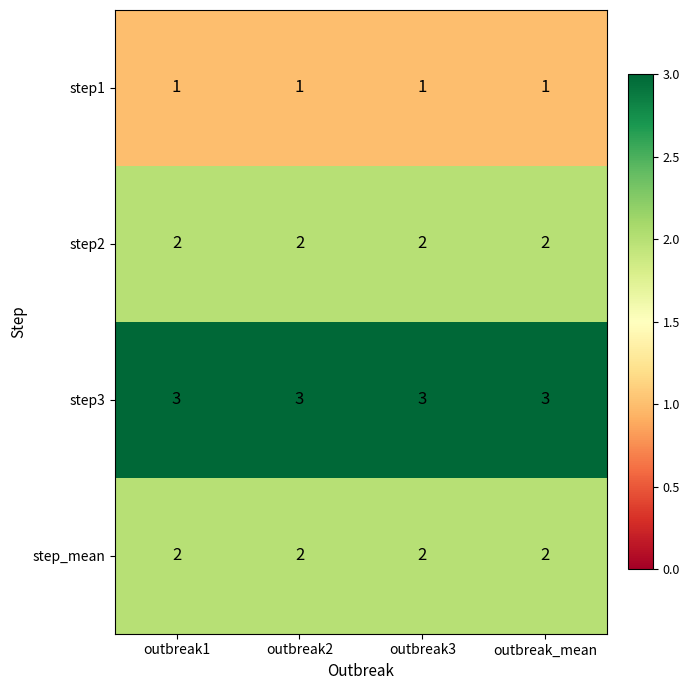

At how many categories does at least one series exceed 1?

4